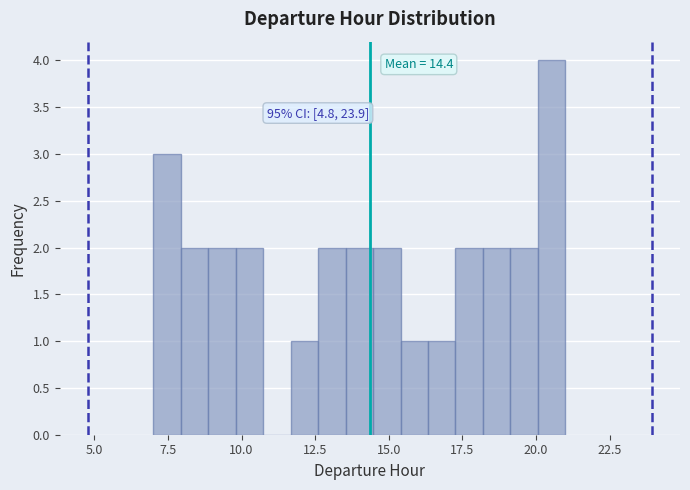

Read against the x-axis, roughly where is the centre of the tallest bar?

20.5